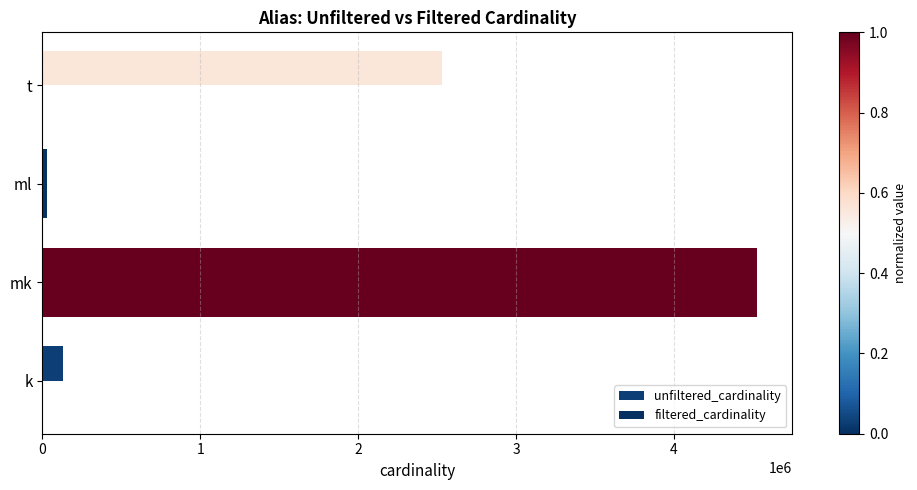

How many series are shown in this chart?

2